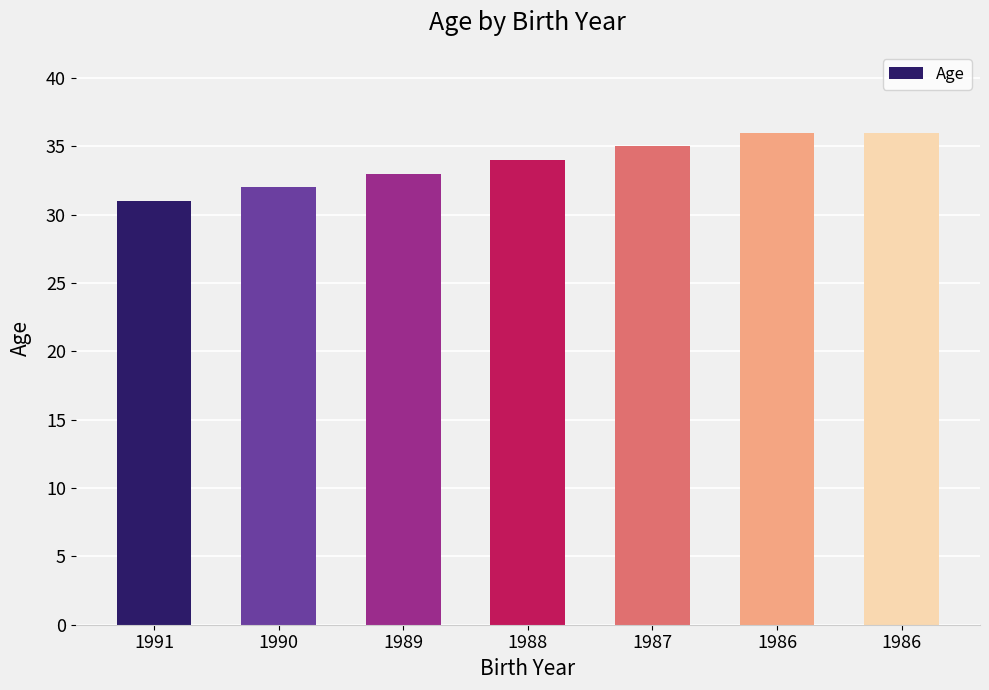

What is the difference between the second highest and minimum values?

5